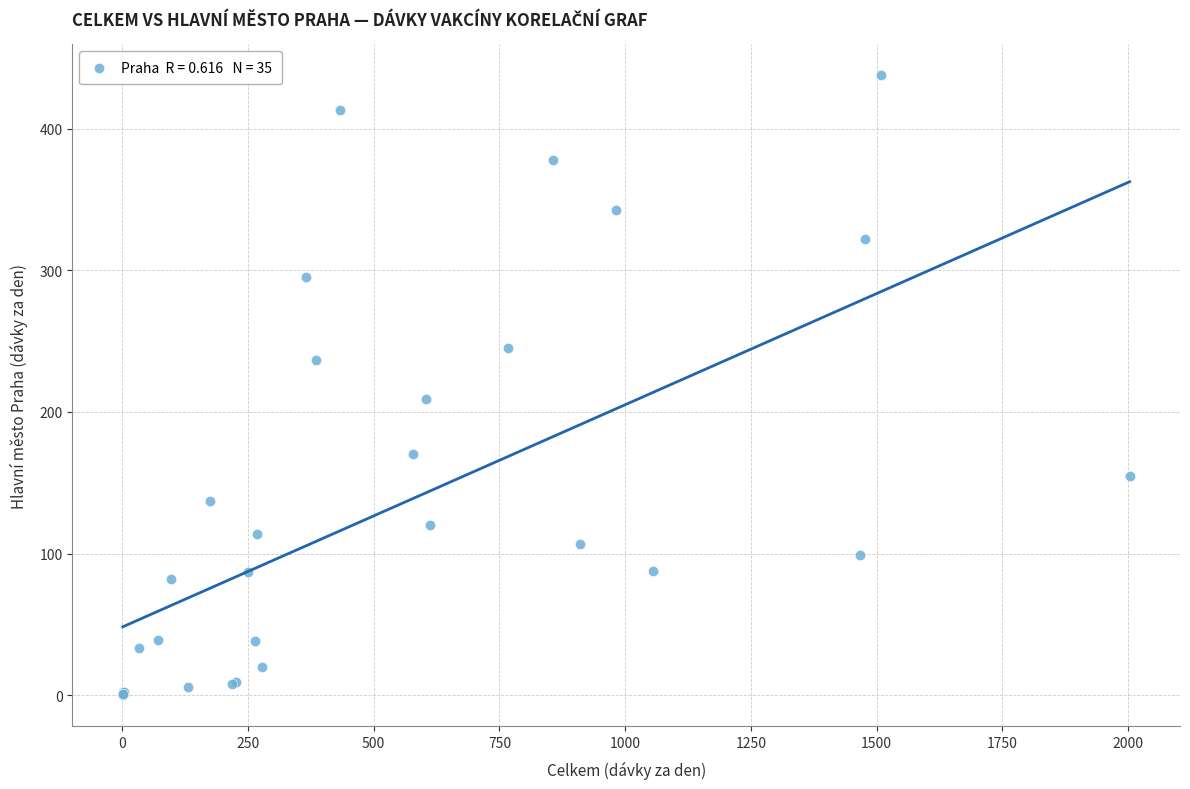

What Y value in the scatter plot is closest to 219?

209